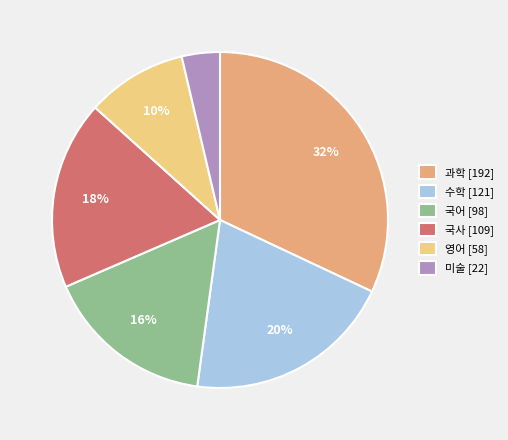

To the nearest percent, what percentage of the pie is 미술?

4%